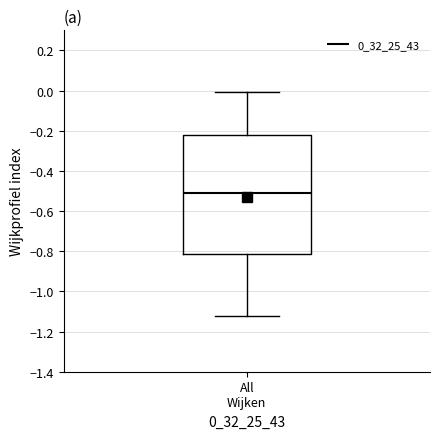

Read this box plot against the y-axis: the position of the median line, the range covered by the box, and the ends of both whiskers. The values are not printed on the chart, so give them approximately, as read against the axis.

median -0.52, box -0.82 to -0.22, whiskers -1.12 to 0.00